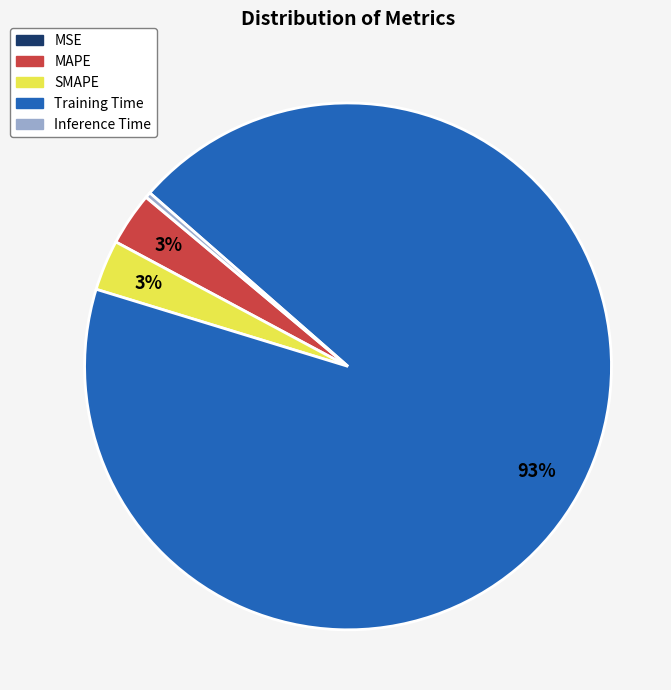

The MAPE slice represents 12% of the pie. True or false?

False